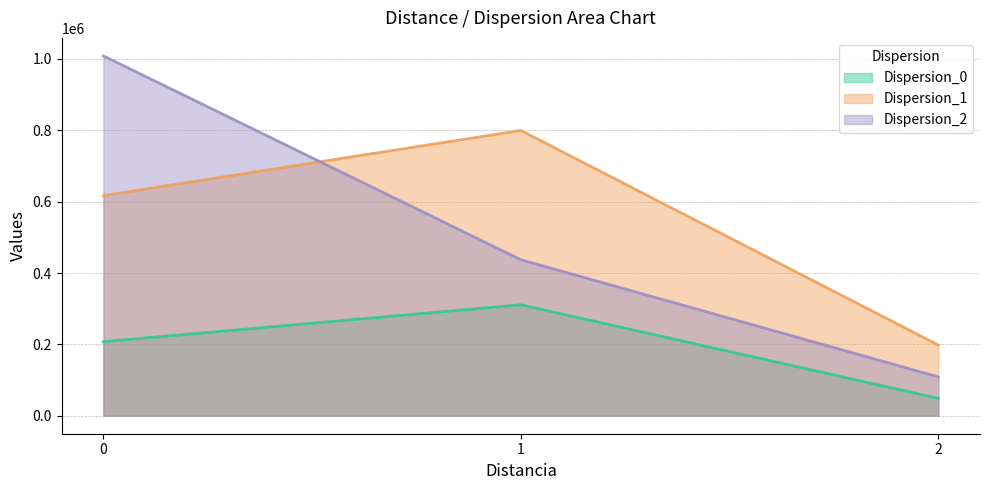

How many Dispersion_1 values are between 198308 and 799665?

3